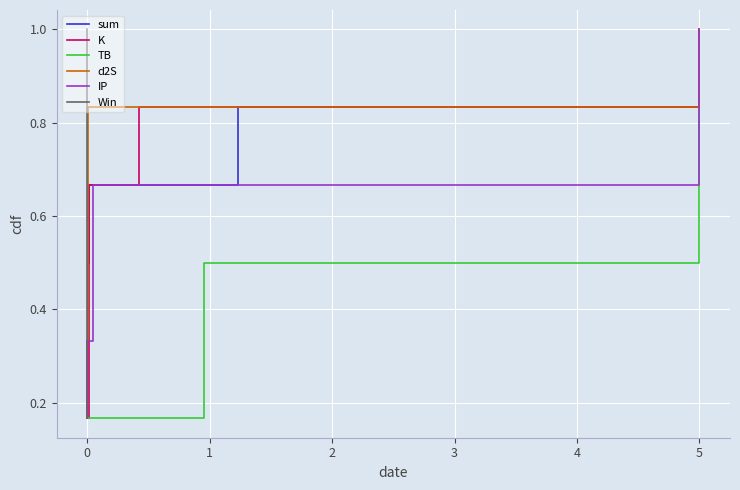

The value of Win at 0 is 0.7. True or false?

True